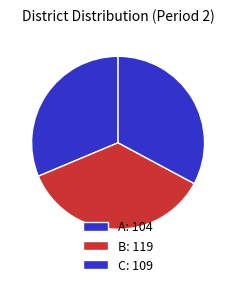

How many segments does this pie chart have?

3